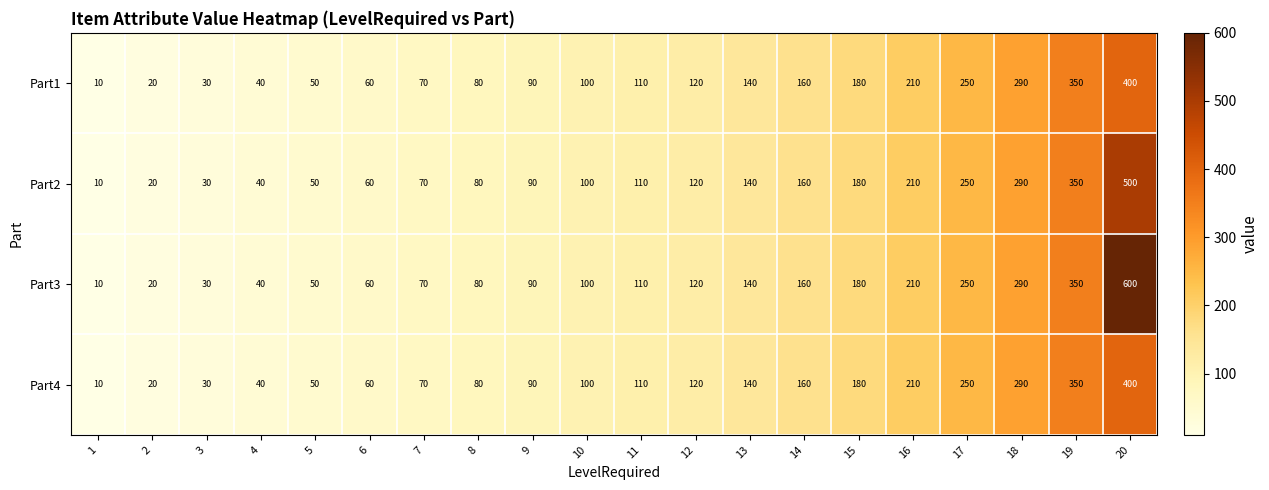

What is the sum of the Part4 values at 2 and 9?

110